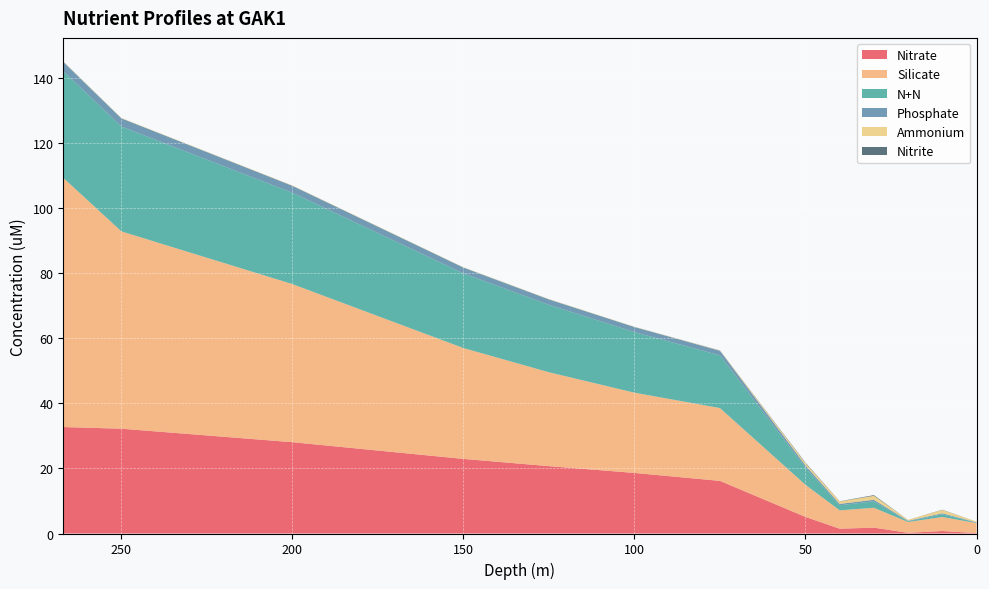

Reading right to left, extract all data points from this chart.

Nitrate: 0.1	0.8	0.2	1.8	1.5	5.1	16.2	18.6	20.7	22.9	28.1	32.2	32.8
Silicate: 3.1	4.3	3.3	6.1	5.7	9.9	22.4	24.7	28.9	34.1	48.6	60.7	76.7
N+N: 0.1	0.8	0.2	2.0	1.5	5.3	16.2	18.6	20.7	23.0	28.1	32.2	32.8
Phosphate: 0.1	0.3	0.2	0.5	0.4	0.7	1.4	1.6	1.7	1.8	2.2	2.5	2.8
Ammonium: 0.2	1.0	0.3	1.2	0.7	0.7	0.1	0.1	0.1	0.1	0.1	0.1	0.1
Nitrite: 0.0	0.1	0.0	0.2	0.1	0.2	0.0	0.0	0.0	0.0	0.0	0.0	0.1